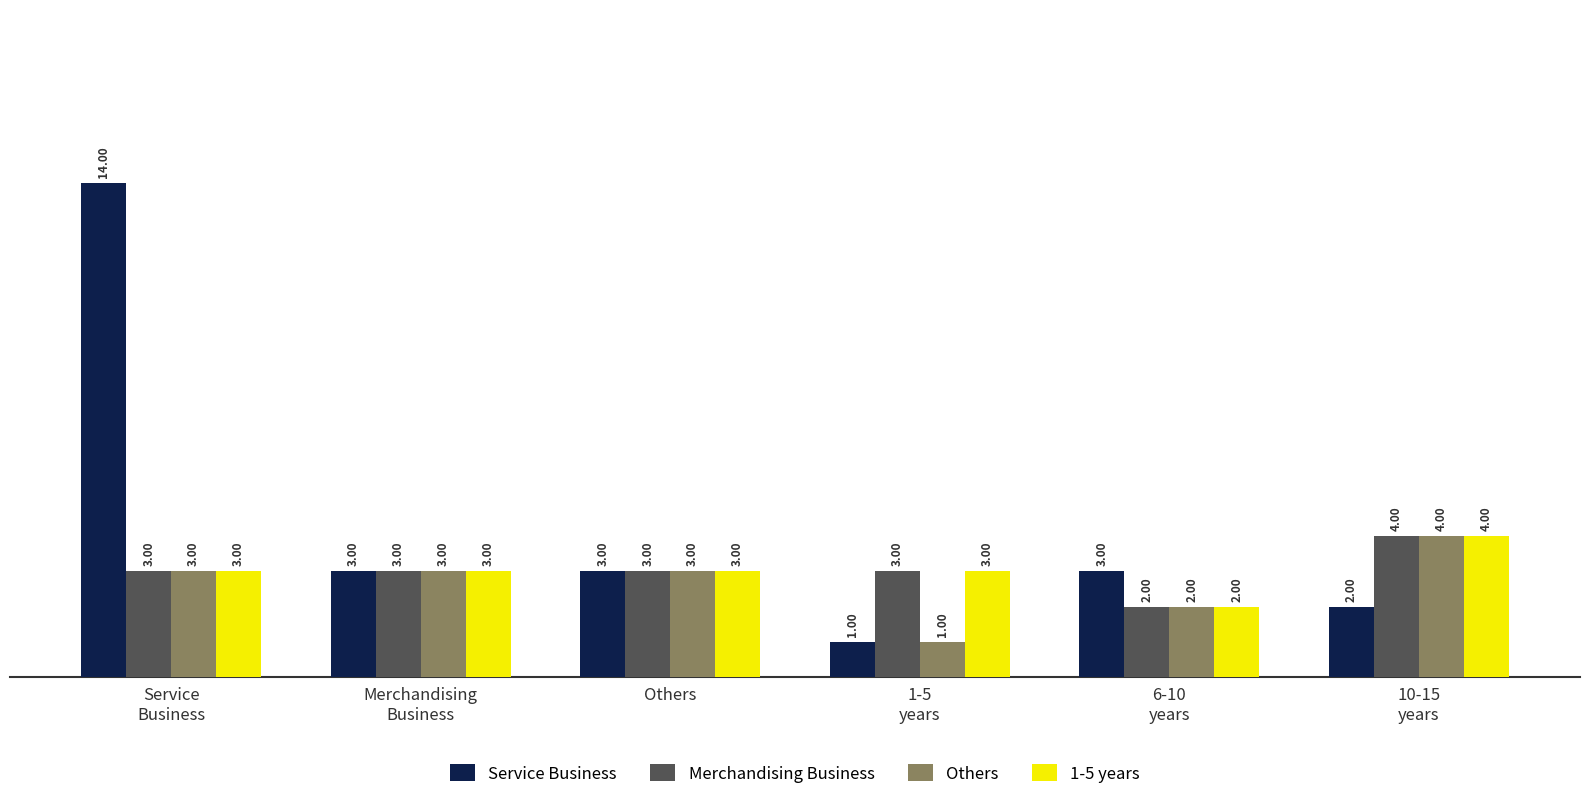

How many data points in Others are less than 3?

2